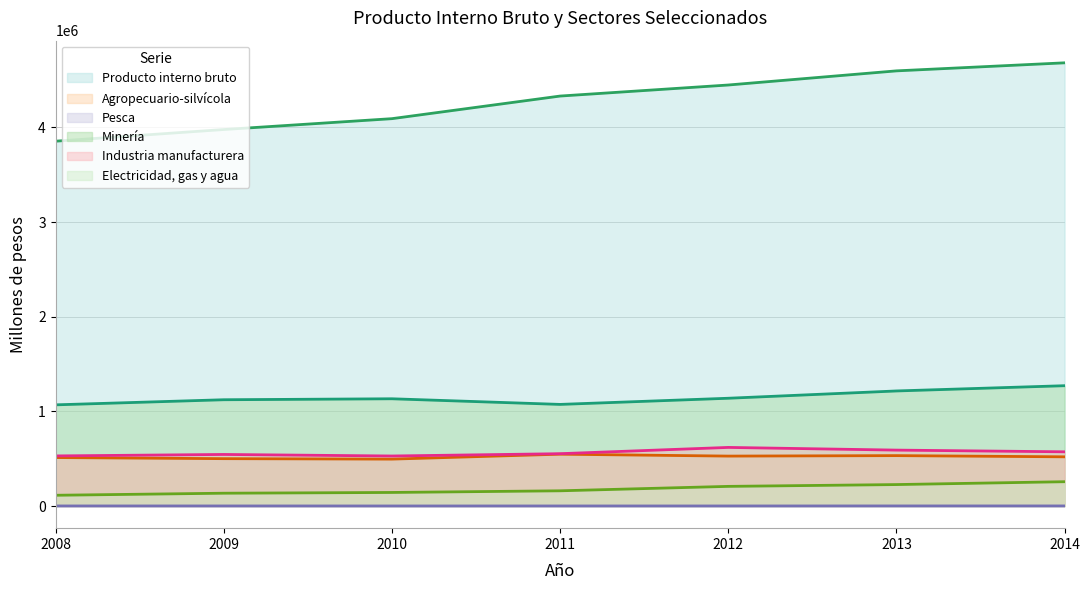

True or false: Electricidad, gas y agua and Agropecuario-silvícola intersect in this chart.

False